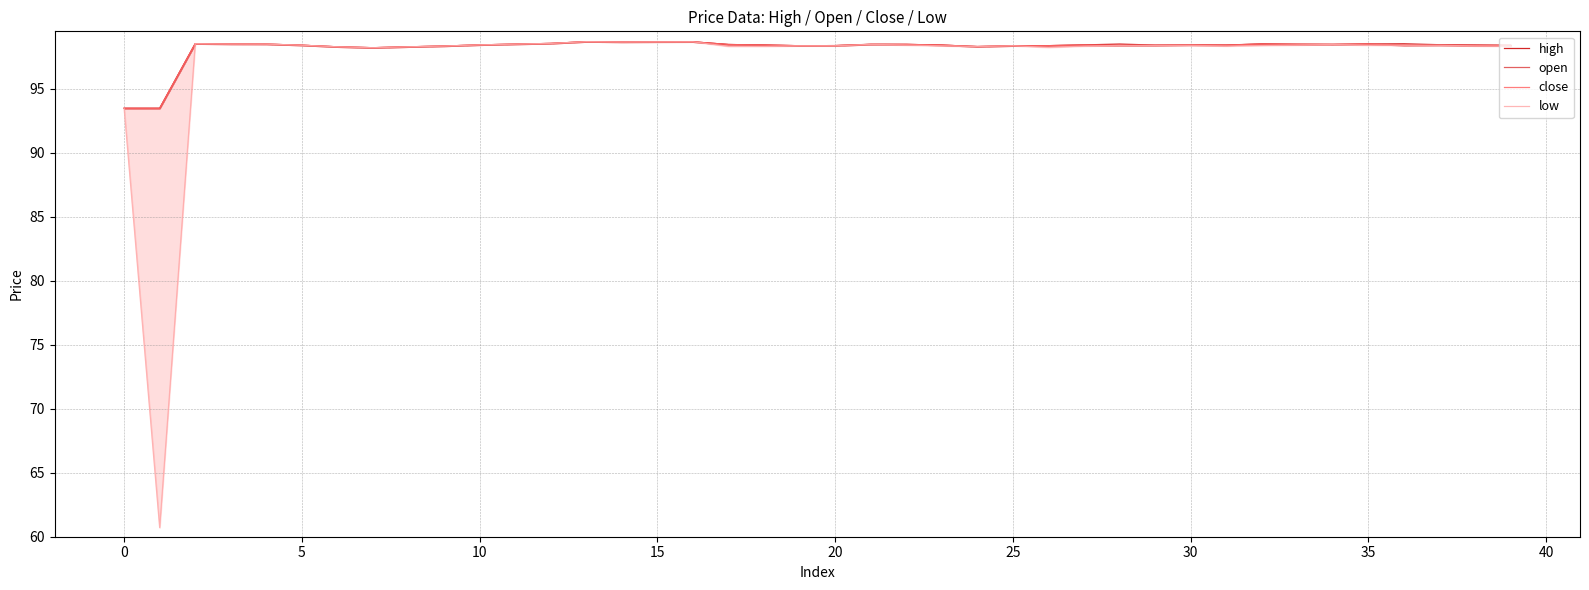

Rank the series by their maximum value, from highest to lowest.

high, open, close, low